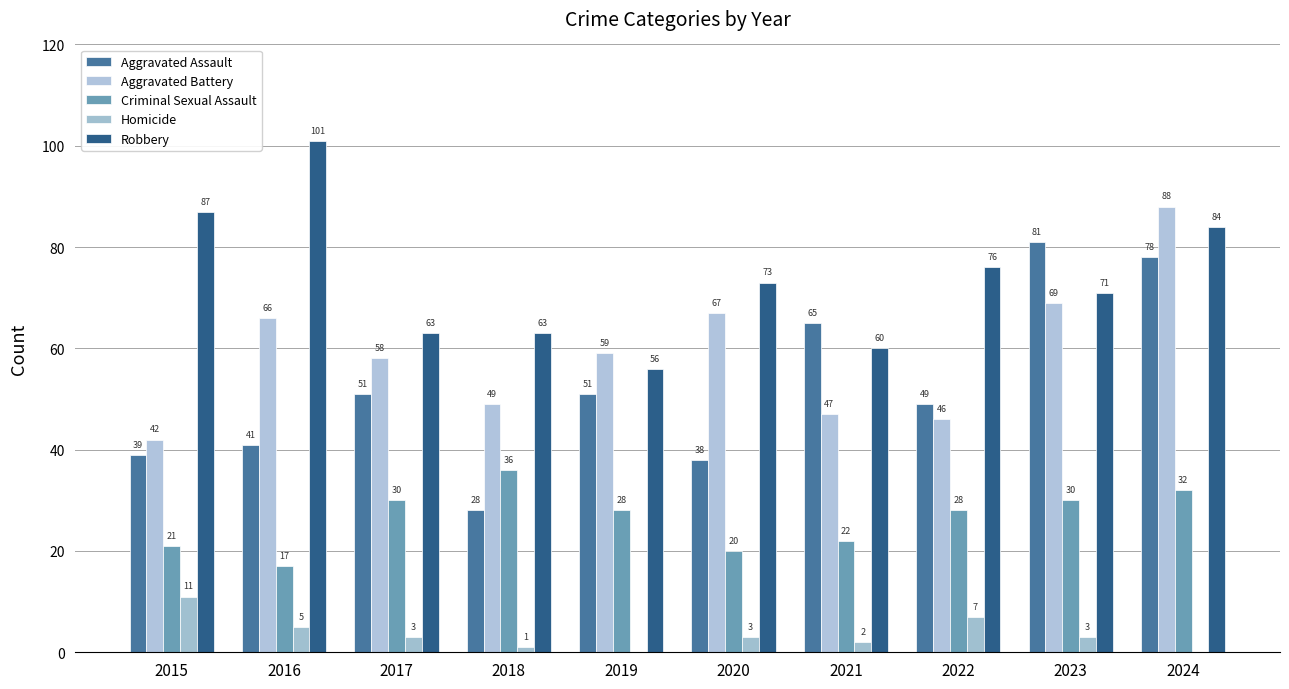

Which category has the highest value across all series?

2016